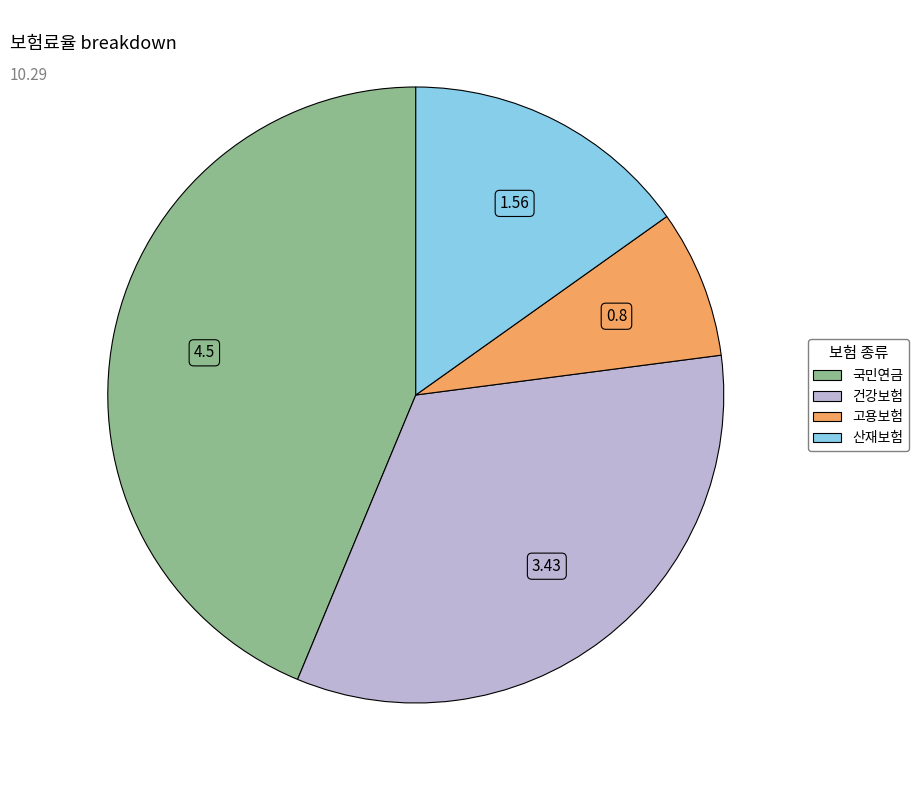

Rank the categories by value from highest to lowest.

국민연금, 건강보험, 산재보험, 고용보험